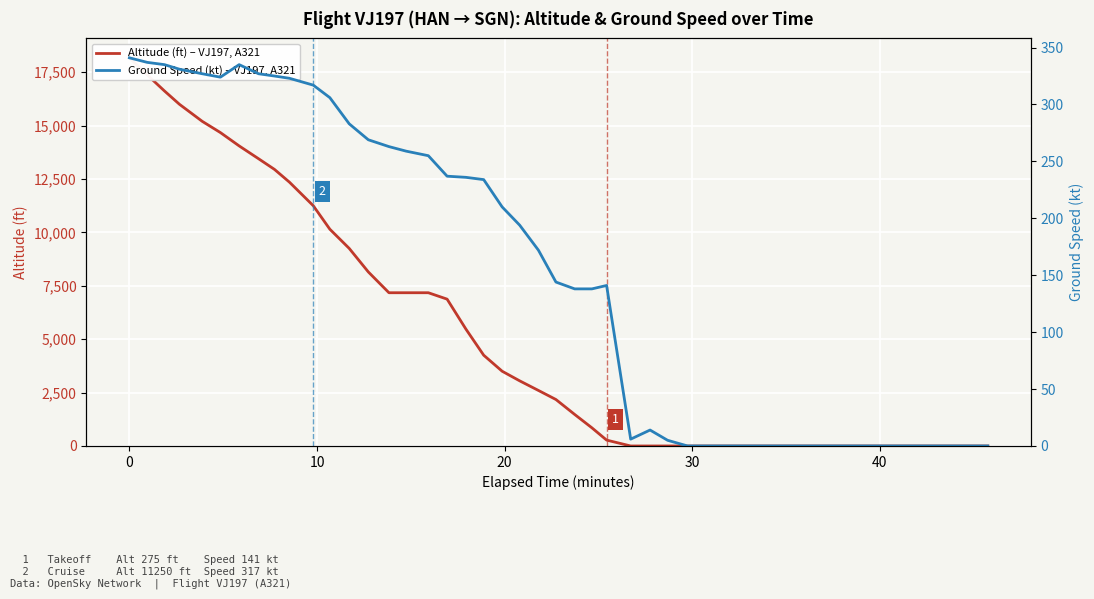

How many values in the Ground Speed (kt) – VJ197, A321 series exceed 234?

19